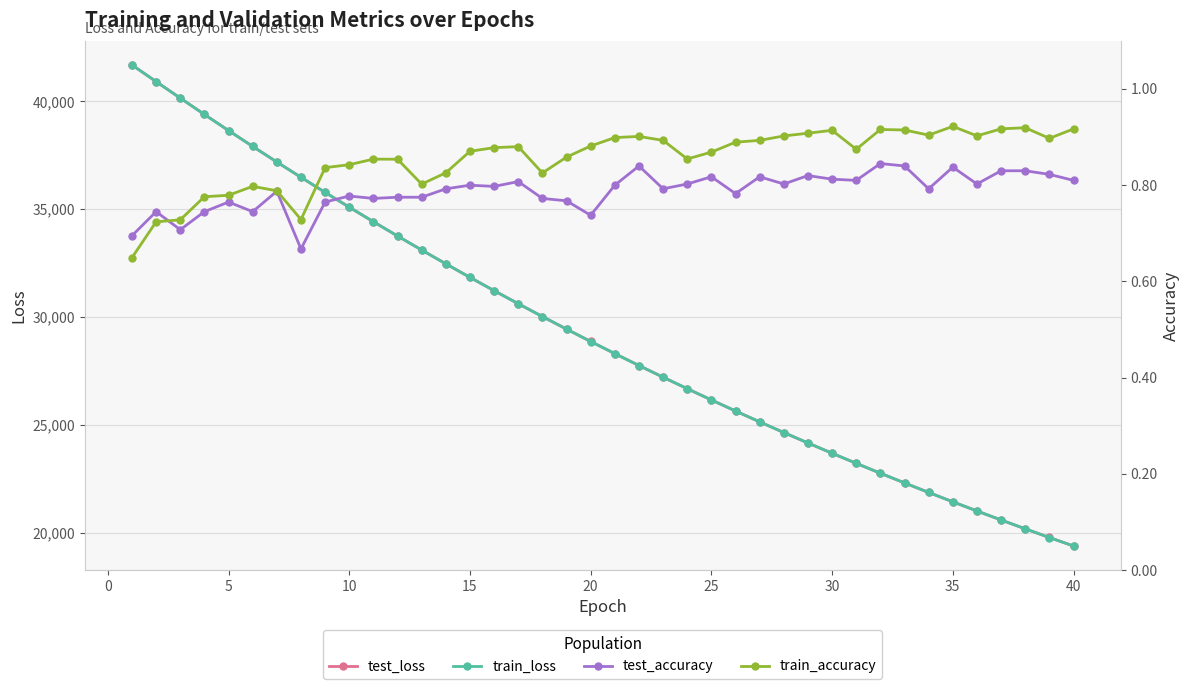

What is the maximum value for test_loss?

41688.6